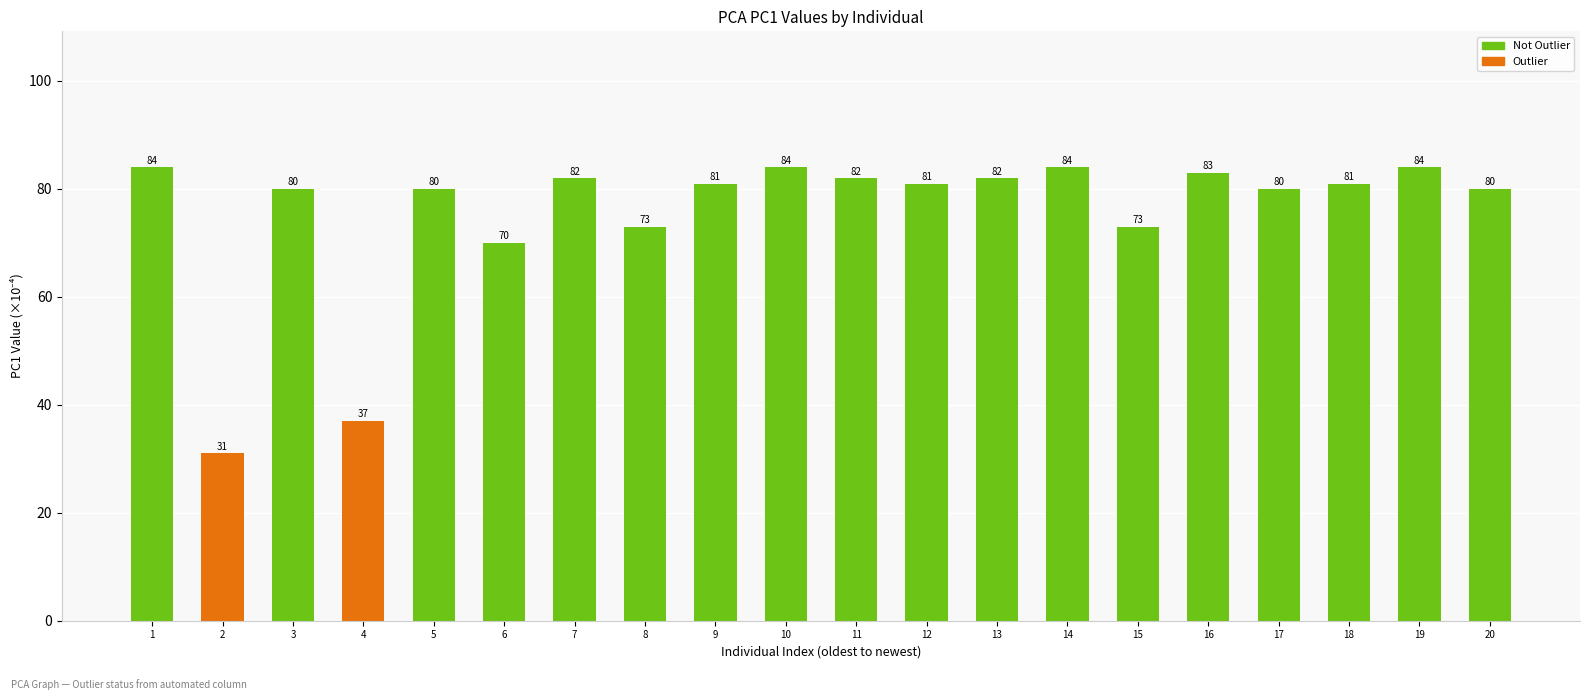

What is the change in value from 11 to 19?

+2